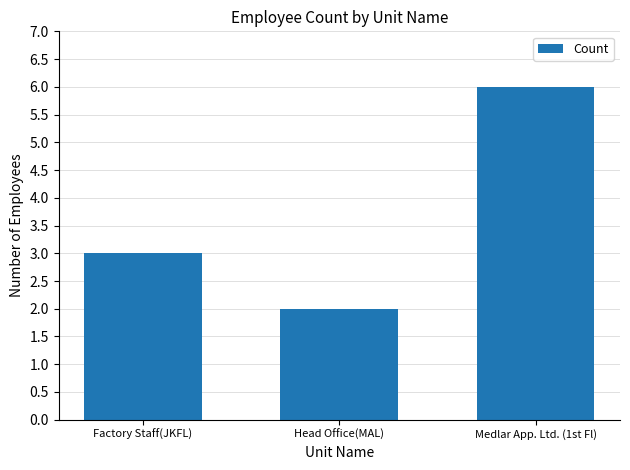

How many data points are less than 3?

1